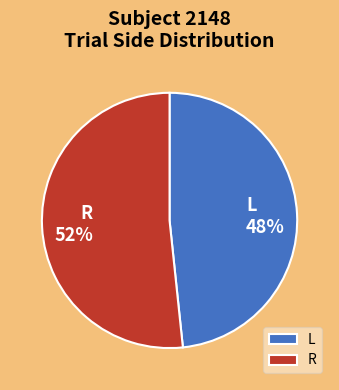

Which slice represents more than half of the pie?

R